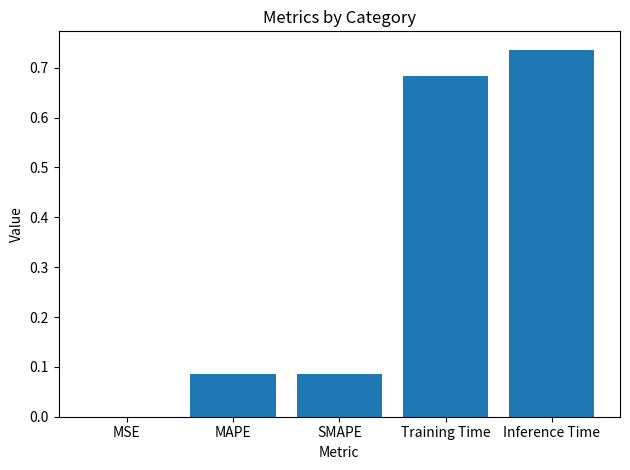

What is the change in value from SMAPE to Training Time?

+0.6